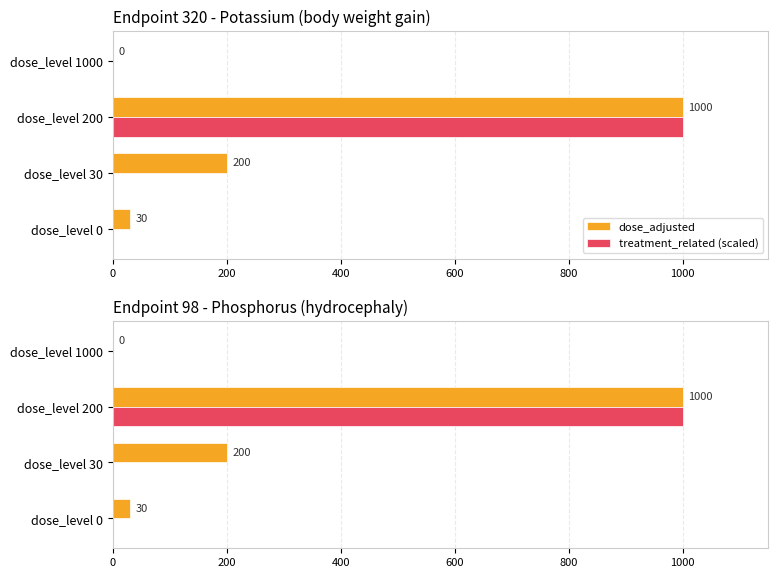

What are all the series names shown in the legend?

dose_adjusted, treatment_related (scaled)